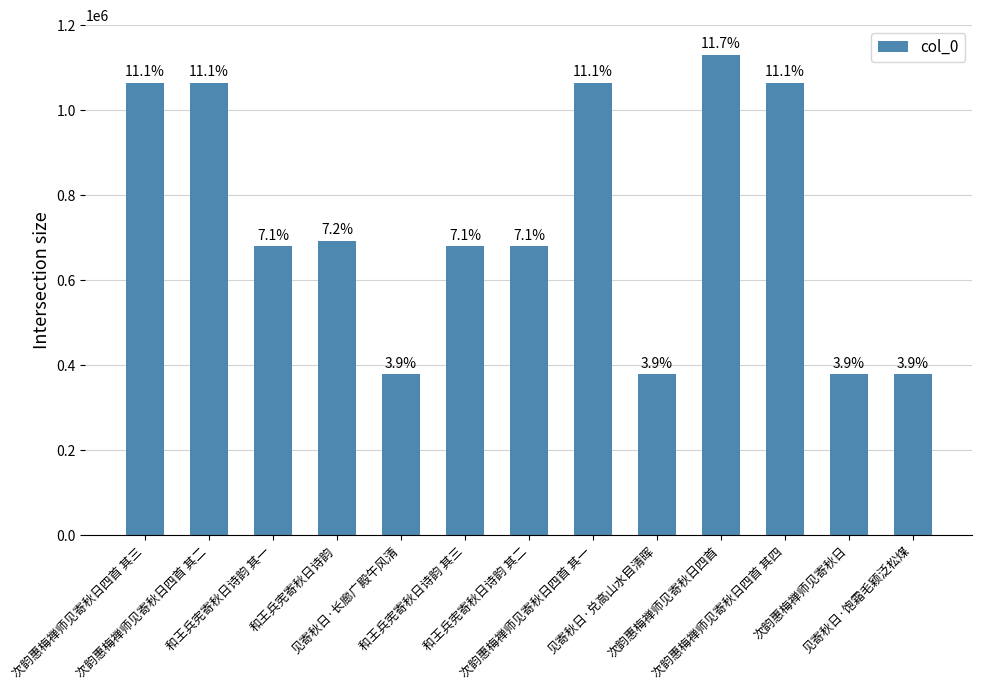

What is the difference between the values at 和王兵宪寄秋日诗韵 其三 and 次韵惠梅禅师见寄秋日?

300898